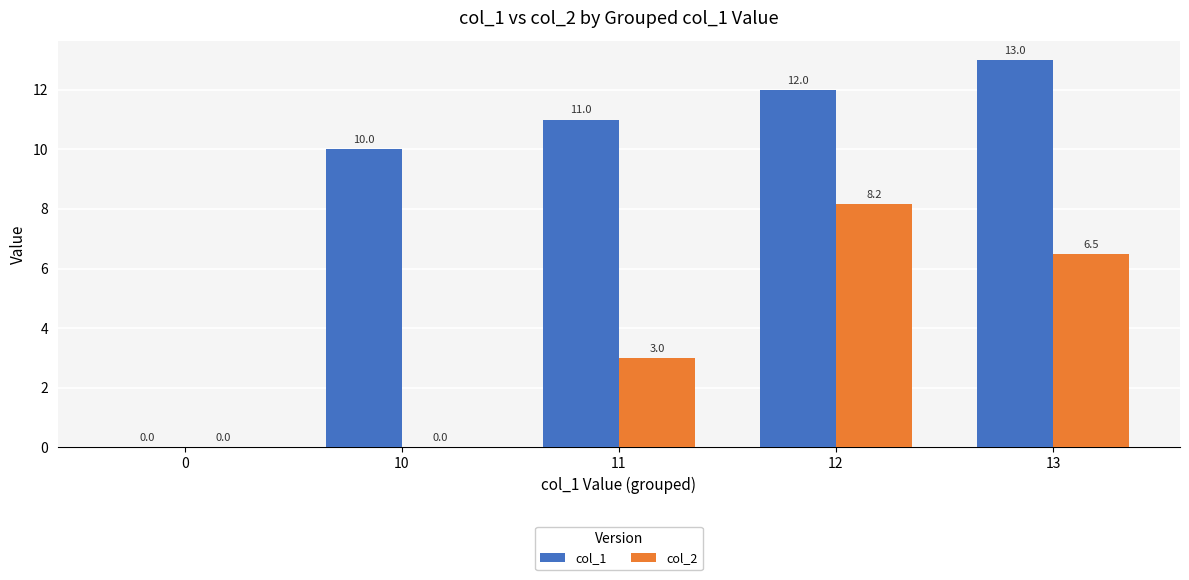

Which series has the largest total across all categories?

col_1